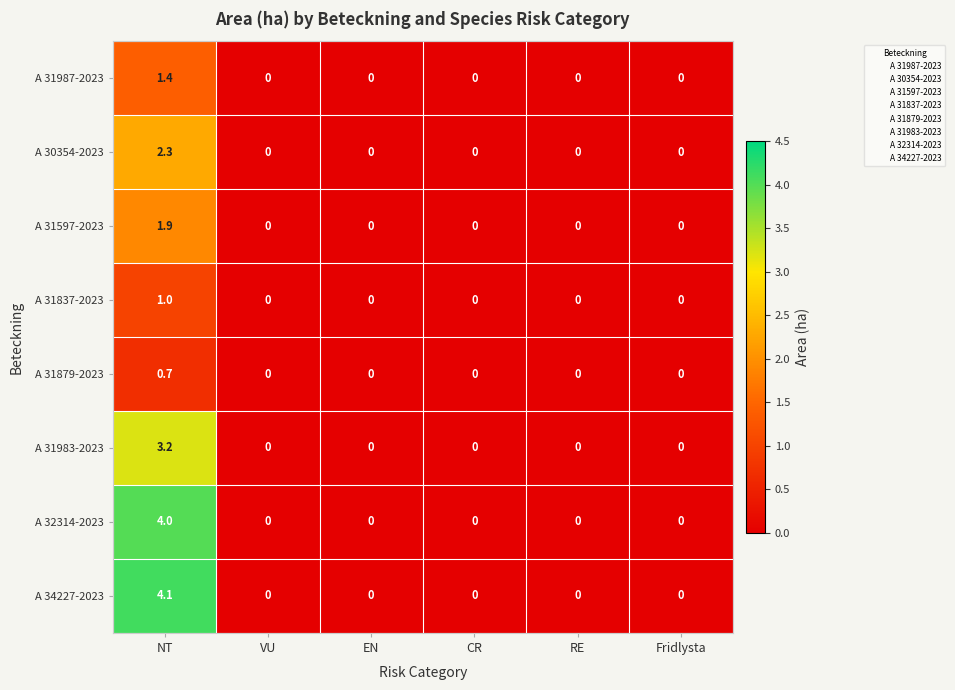

Which label corresponds to the largest value in the chart?

NT